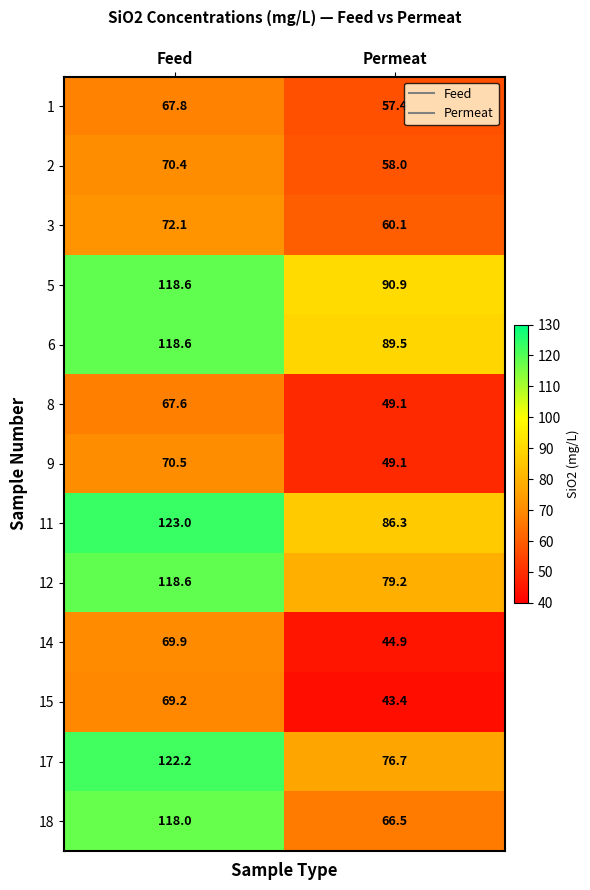

What is the greatest value displayed?

123.0